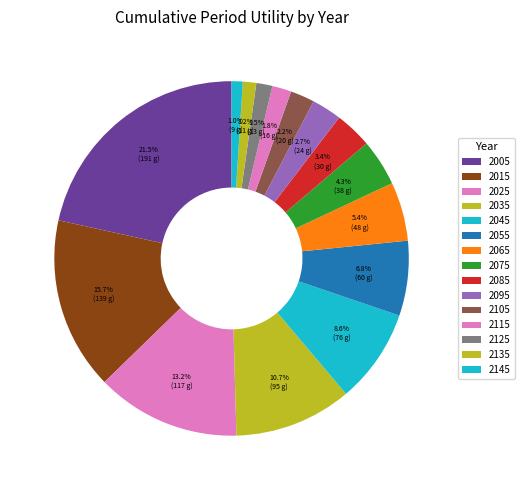

Do 2105 and 2045 together represent more than half of the pie?

No